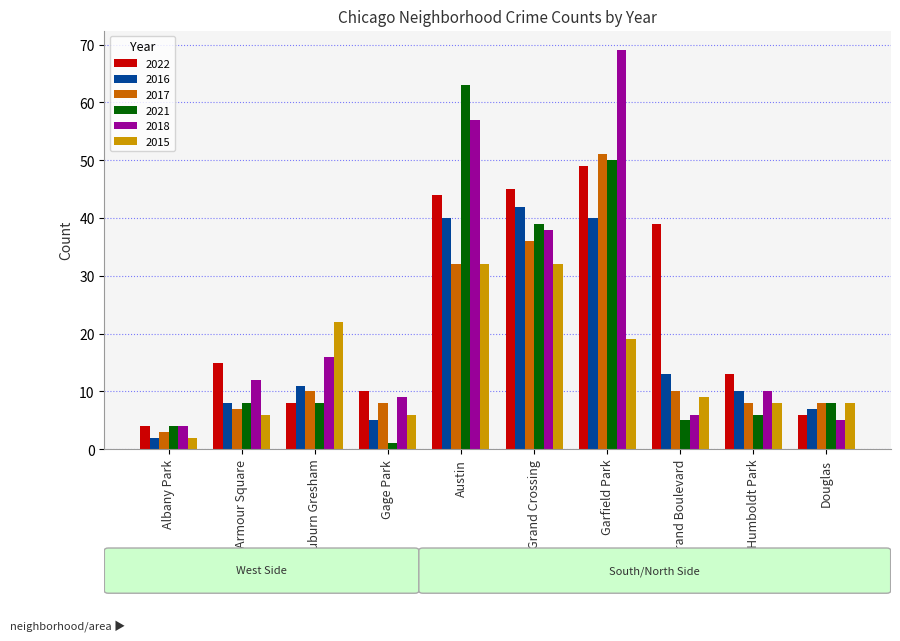

How many bars are there in total?

60